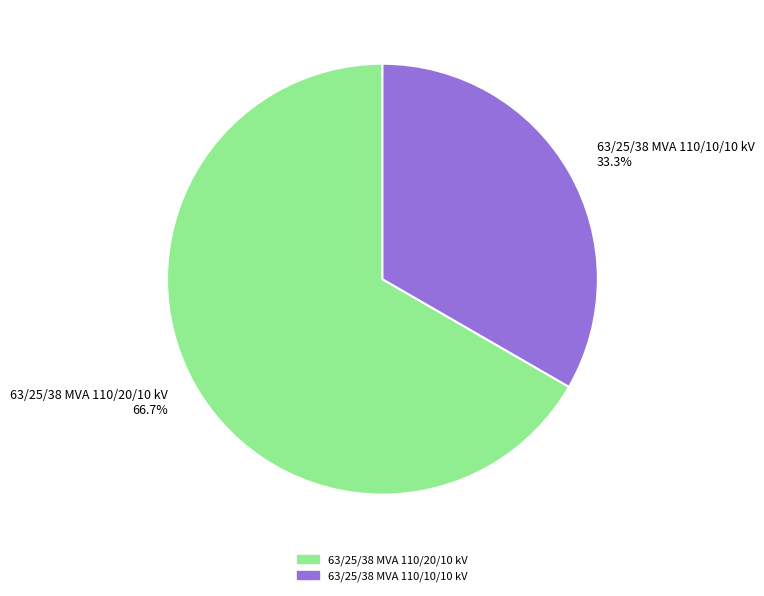

To the nearest percent, what is the difference between the 63/25/38 MVA 110/10/10 kV and 63/25/38 MVA 110/20/10 kV slice percentages?

33%